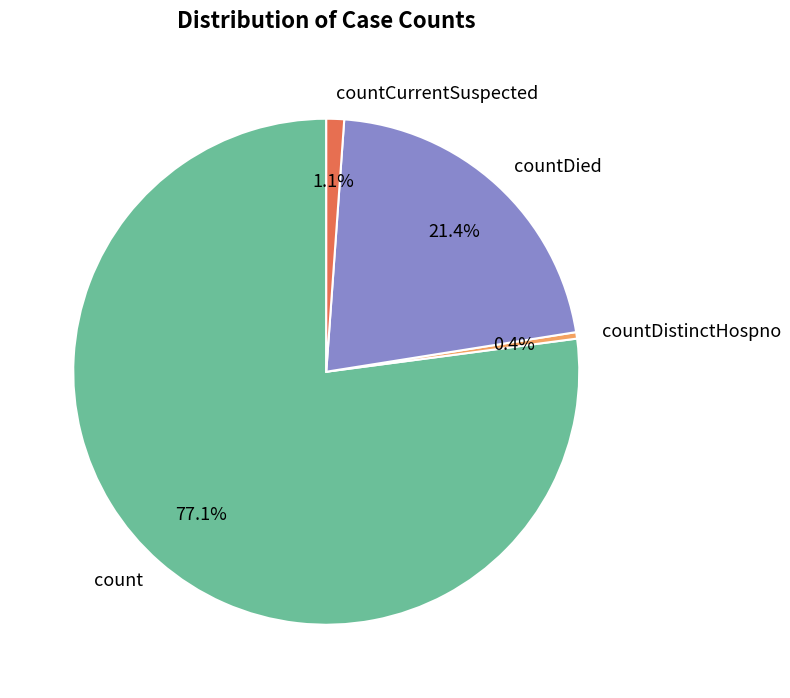

Is it true that countDied is 21% of the pie?

True